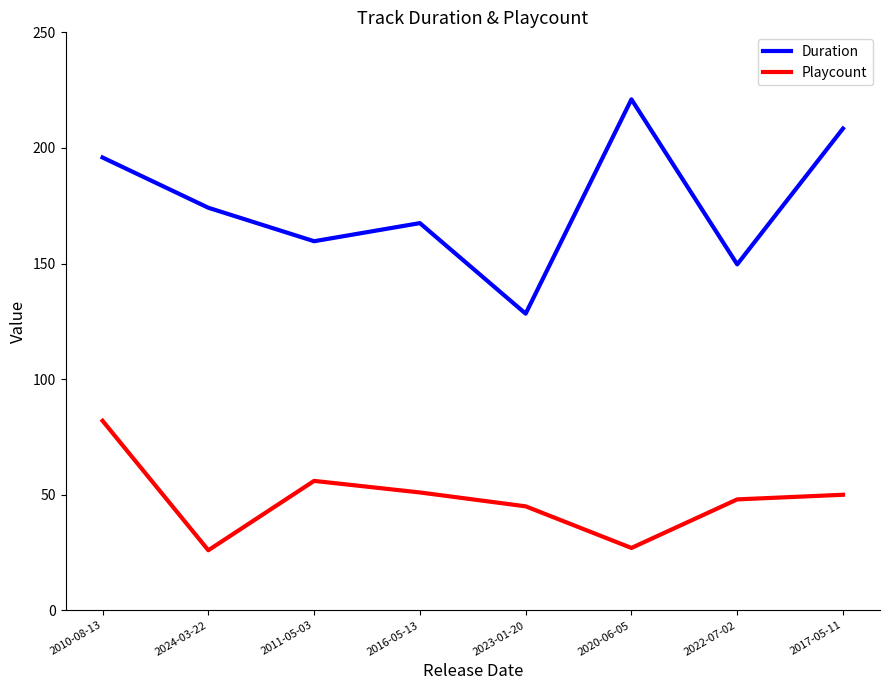

Which series changed the most between 2024-03-22 and 2017-05-11?

Duration